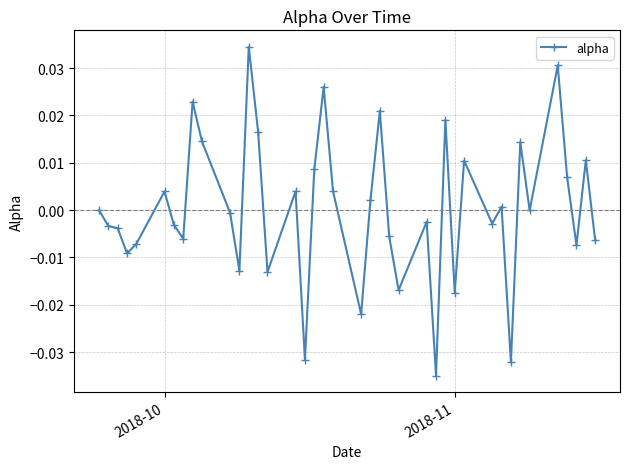

True or false: the data has more than 0 interior local peaks.

True